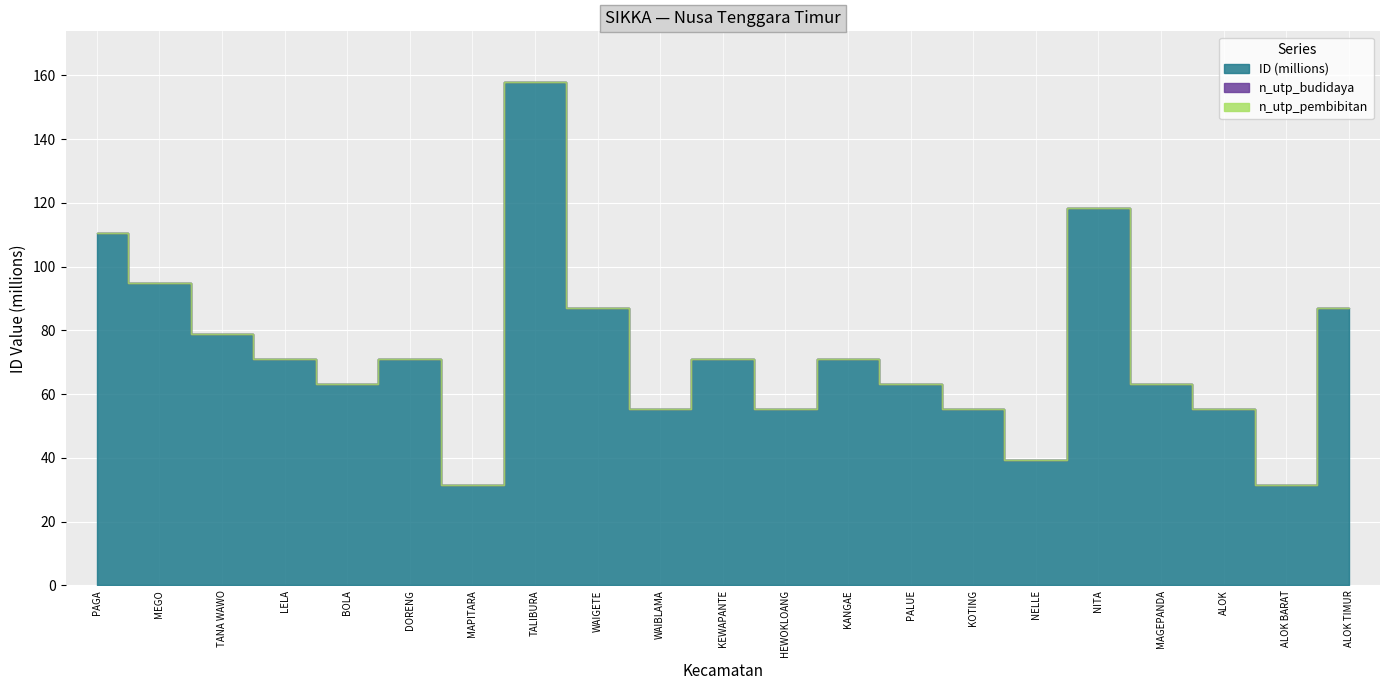

Where is the first local maximum for ID?

DORENG